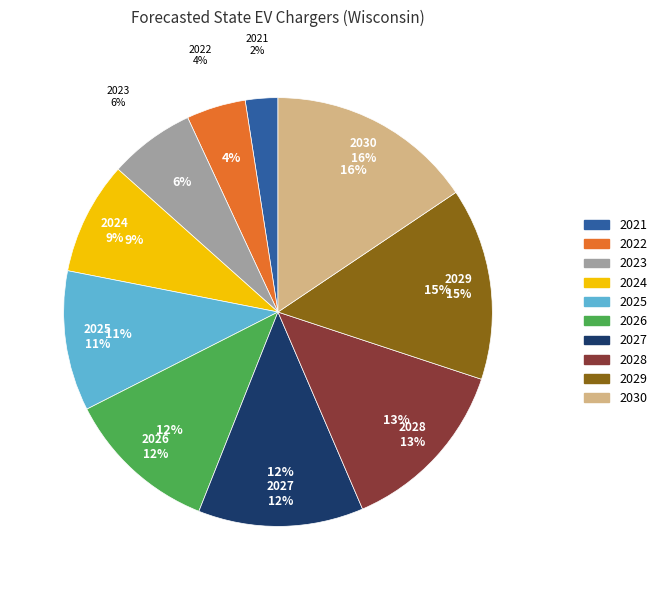

Which category has the biggest portion of the pie?

2030